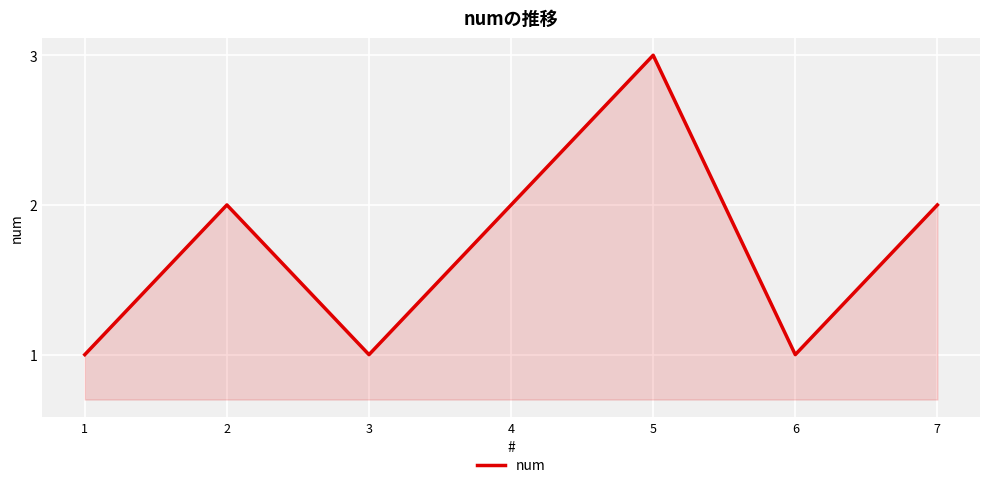

How many interior local valleys (lower than both neighbors) does the data have?

2